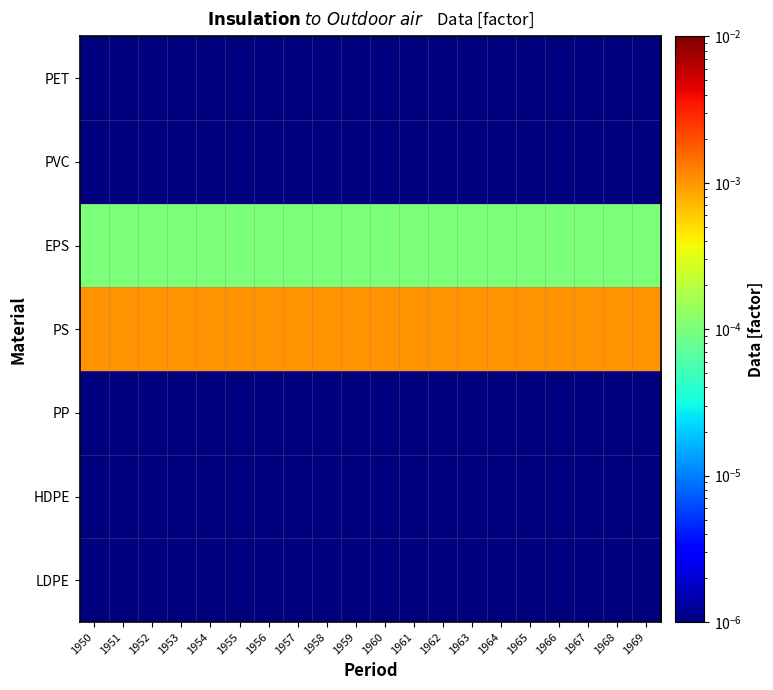

At which category is the sum across all series the highest?

1950